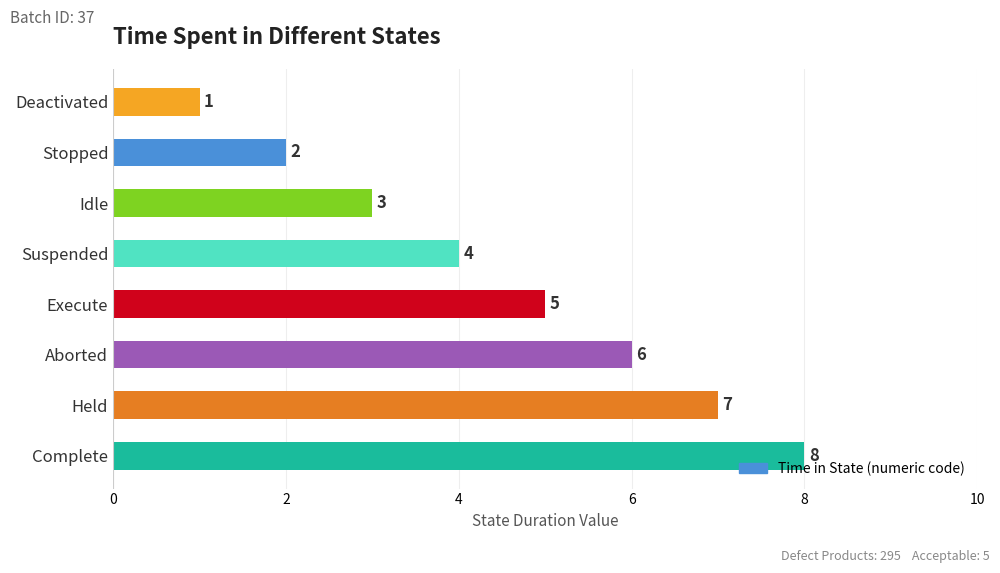

What is the smallest value displayed?

1